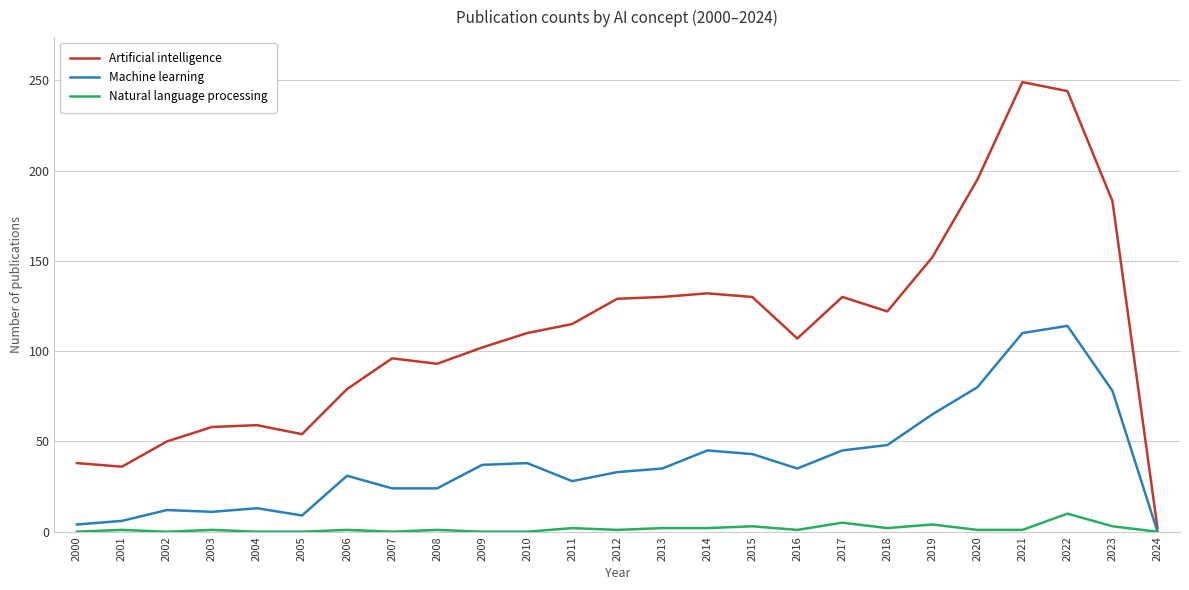

Which series has the largest total across all categories?

Artificial intelligence